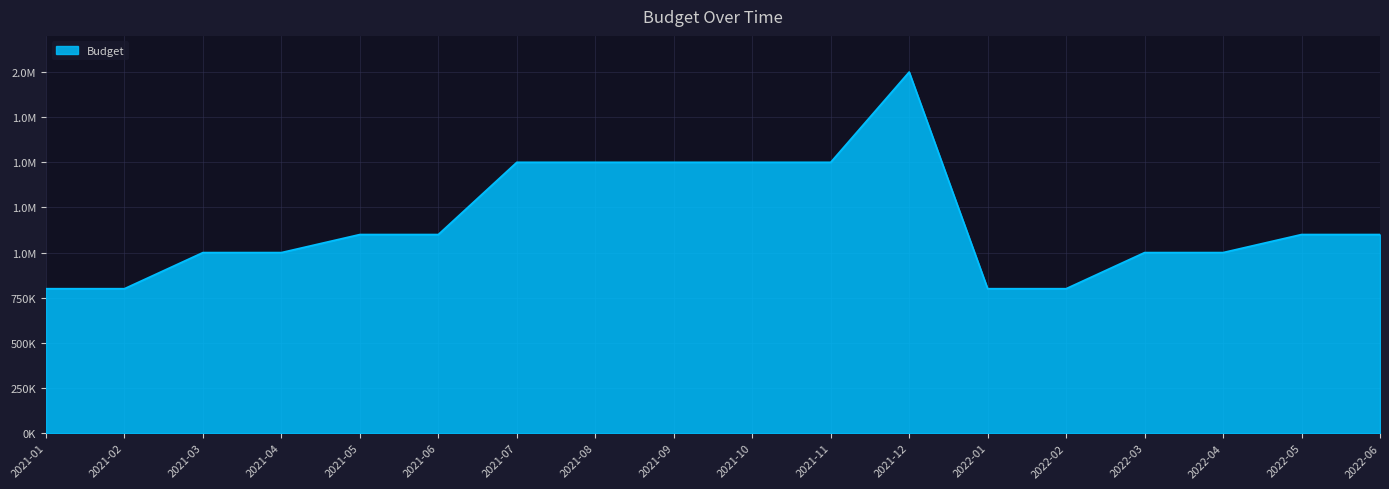

Does the chart have visible grid lines?

Yes